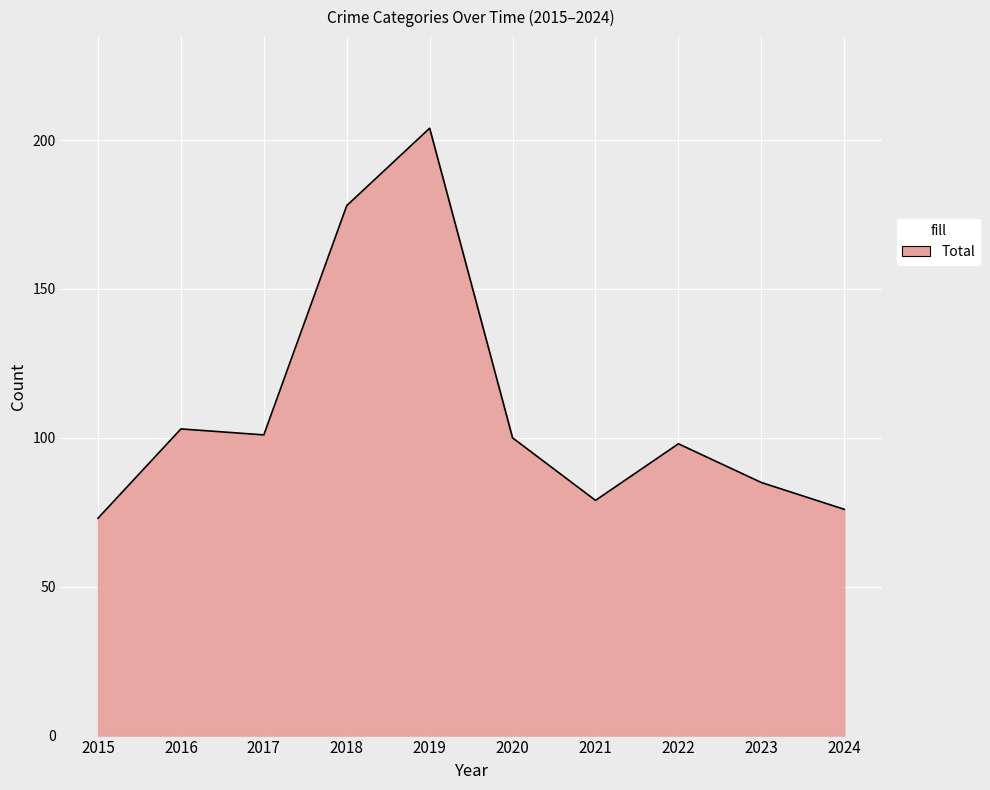

What is the minimum value shown in the chart?

73